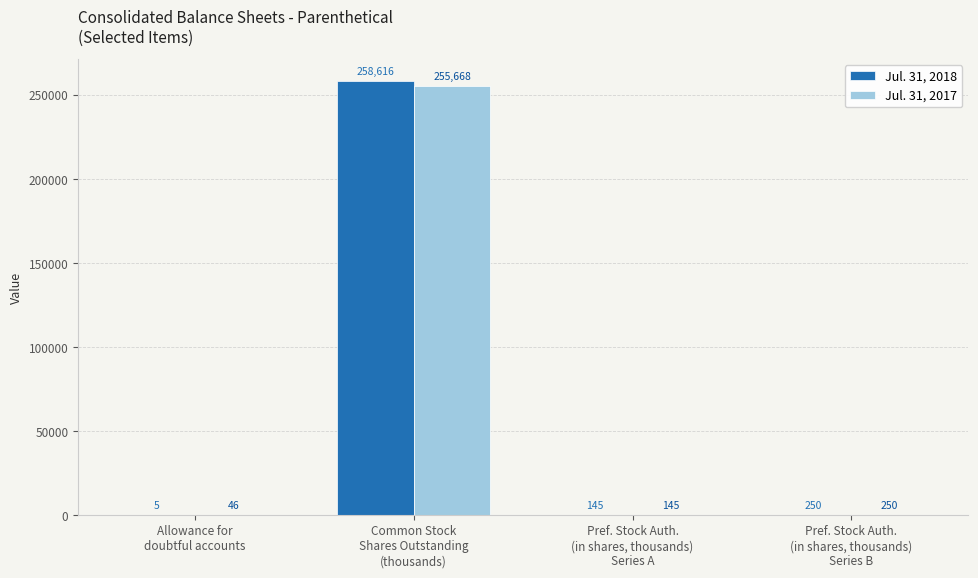

What is the greatest value displayed?

258616